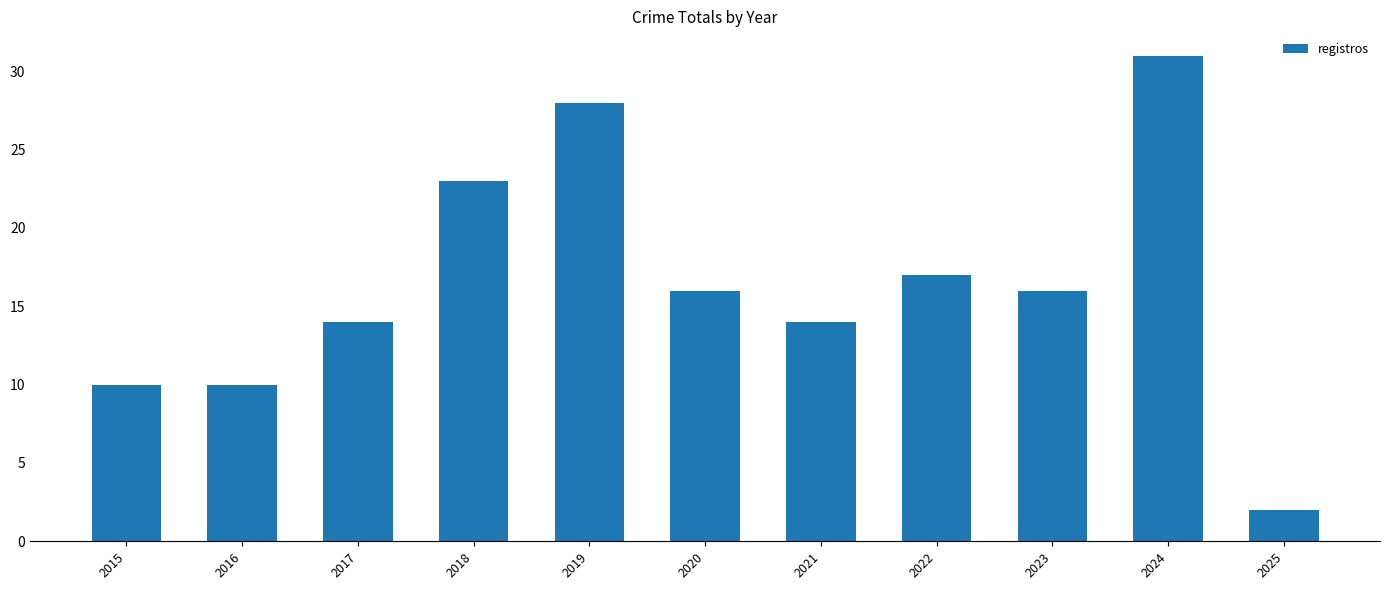

Count the number of data series in this chart.

1